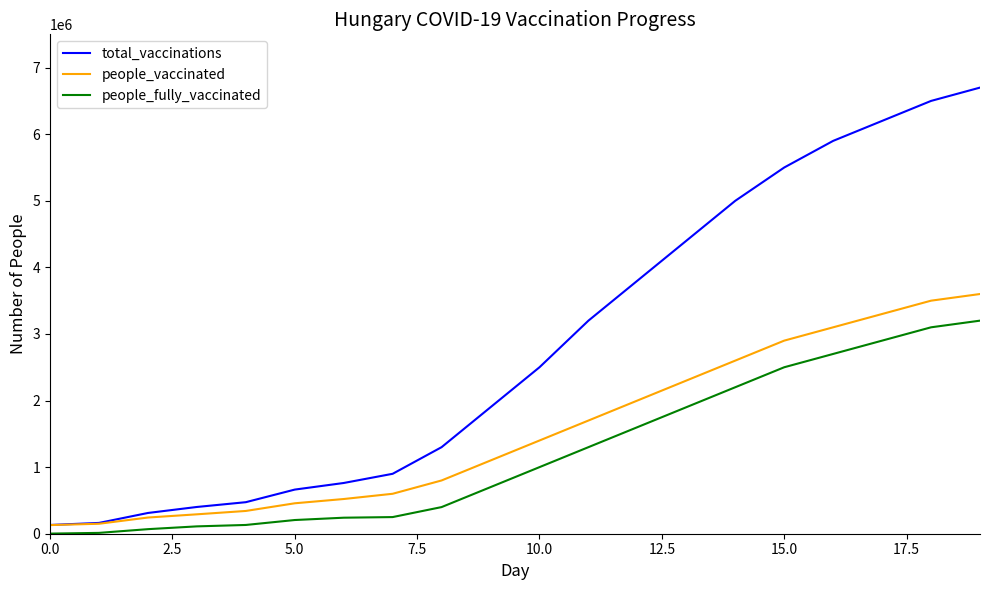

Rank the series by their maximum value, from lowest to highest.

people_fully_vaccinated, people_vaccinated, total_vaccinations